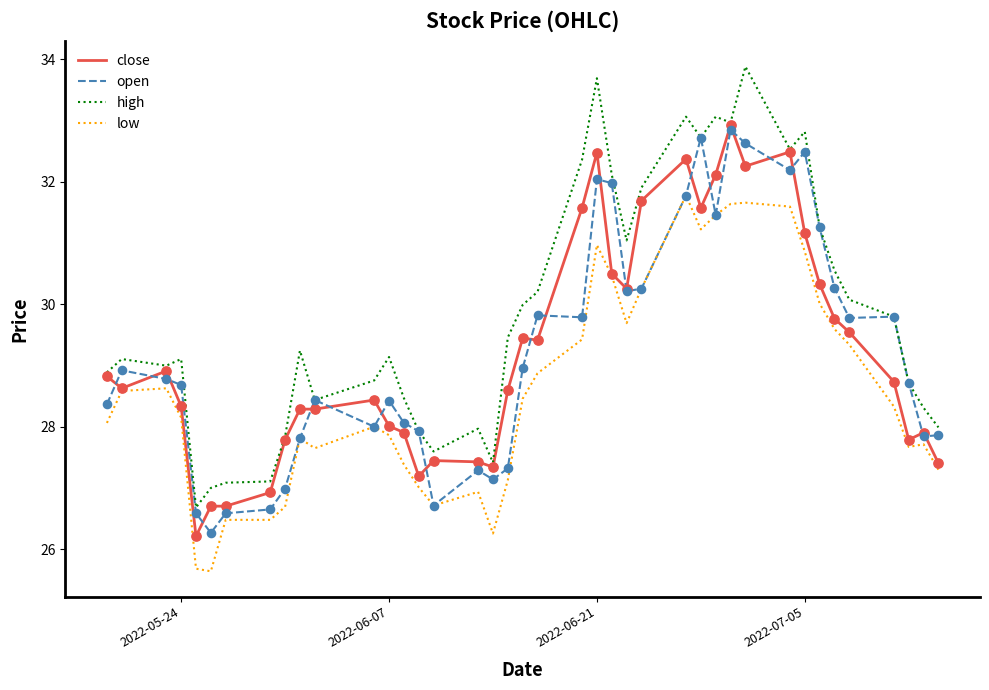

Which series has the largest total across all categories?

high